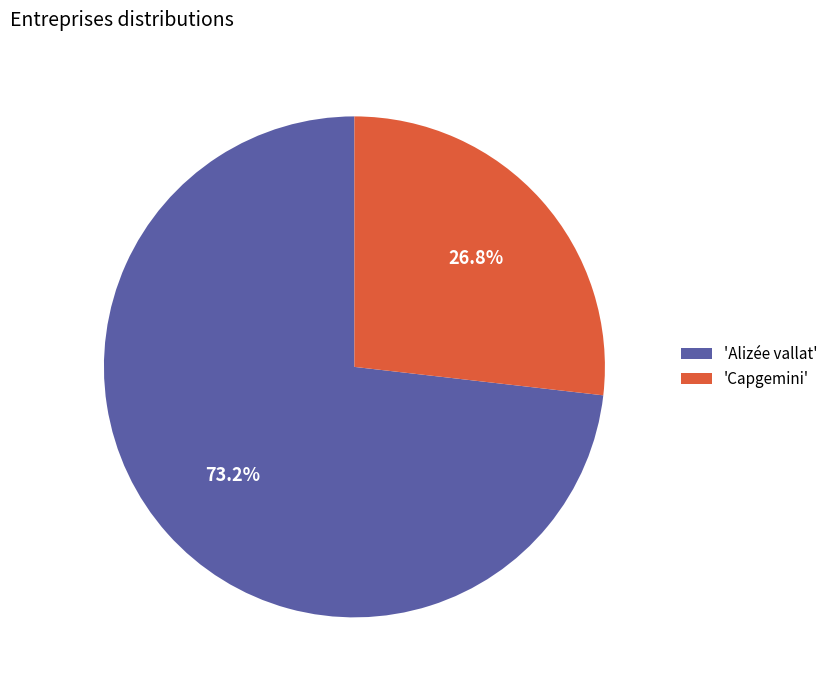

How many slices are in this pie chart?

2